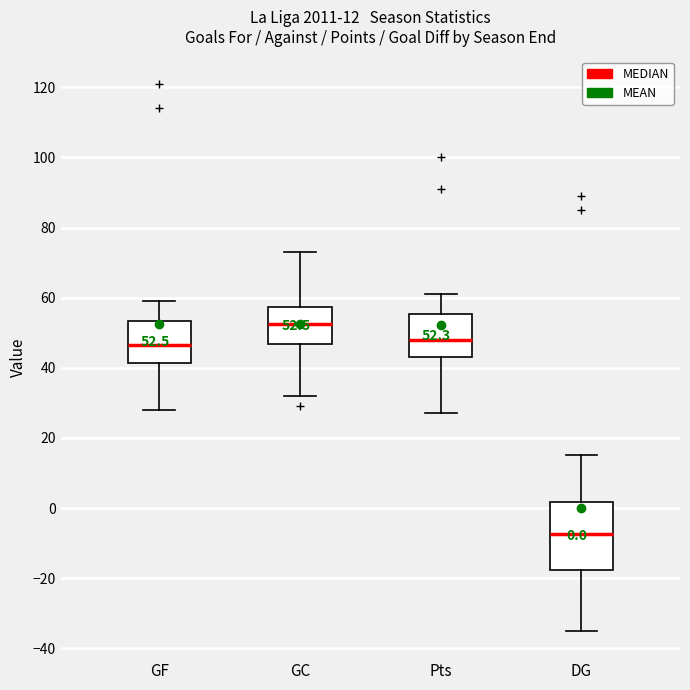

Which box's median line is the lowest?

DG